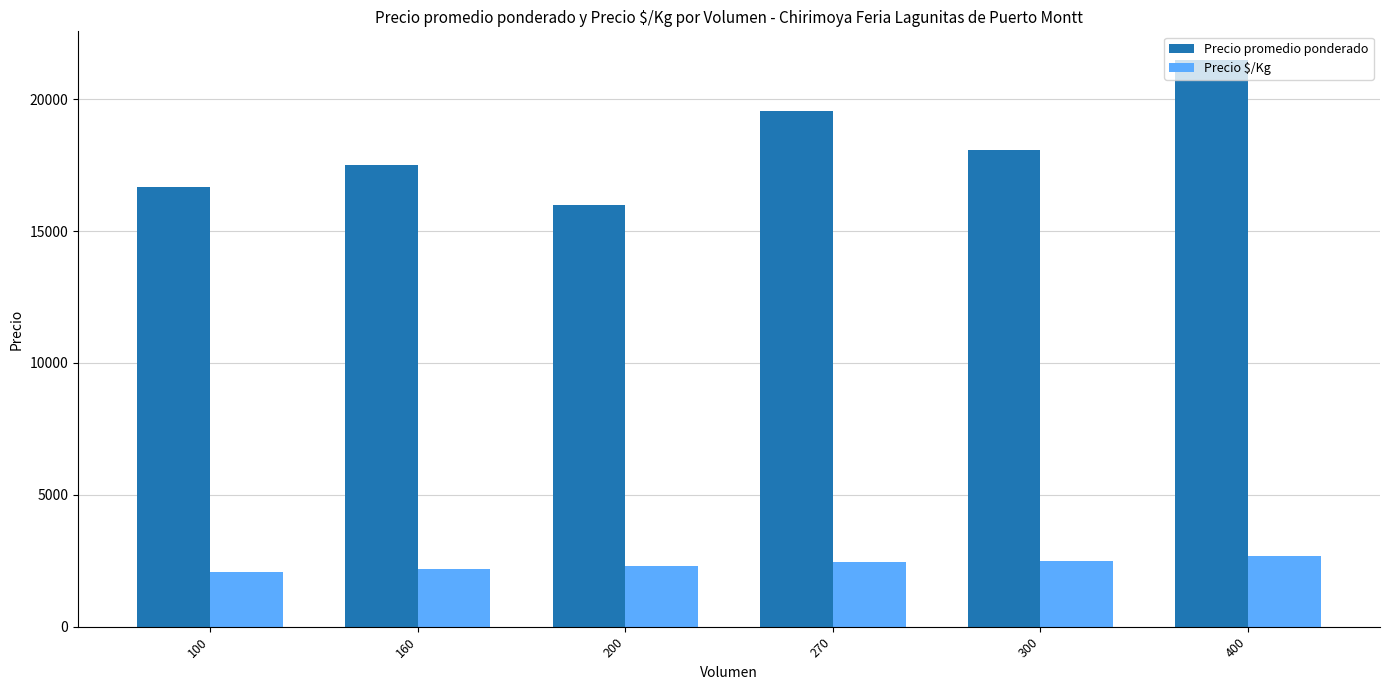

List the series in order of their peak value, highest first.

Precio promedio ponderado, Precio $/Kg